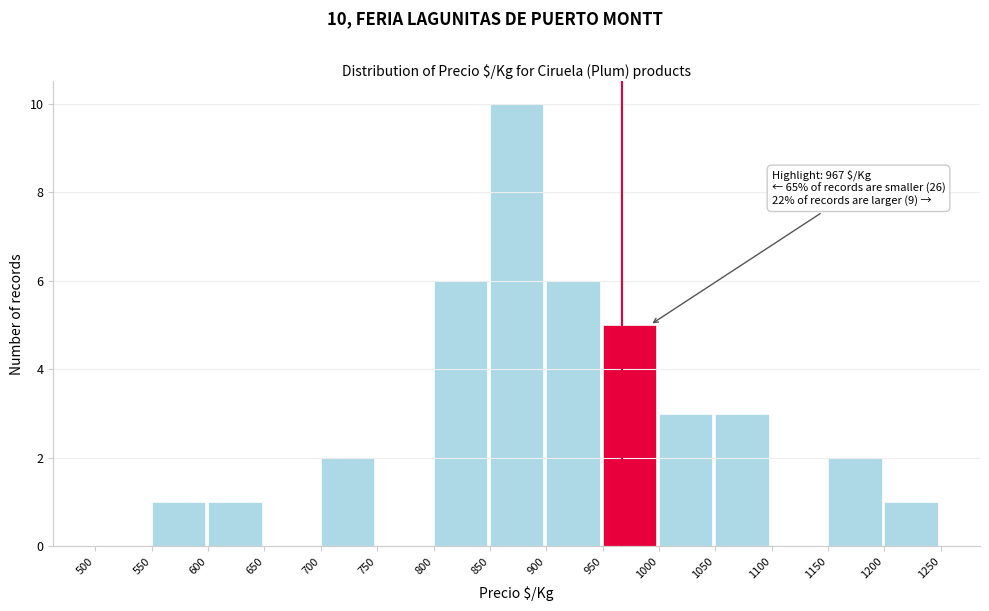

Which range on the x-axis has the tallest bar?

850 to 900